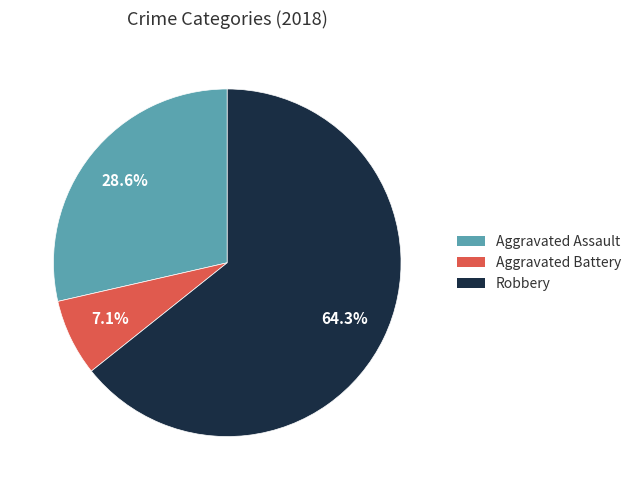

To the nearest percent, what is the combined percentage of Robbery and Aggravated Battery?

71%